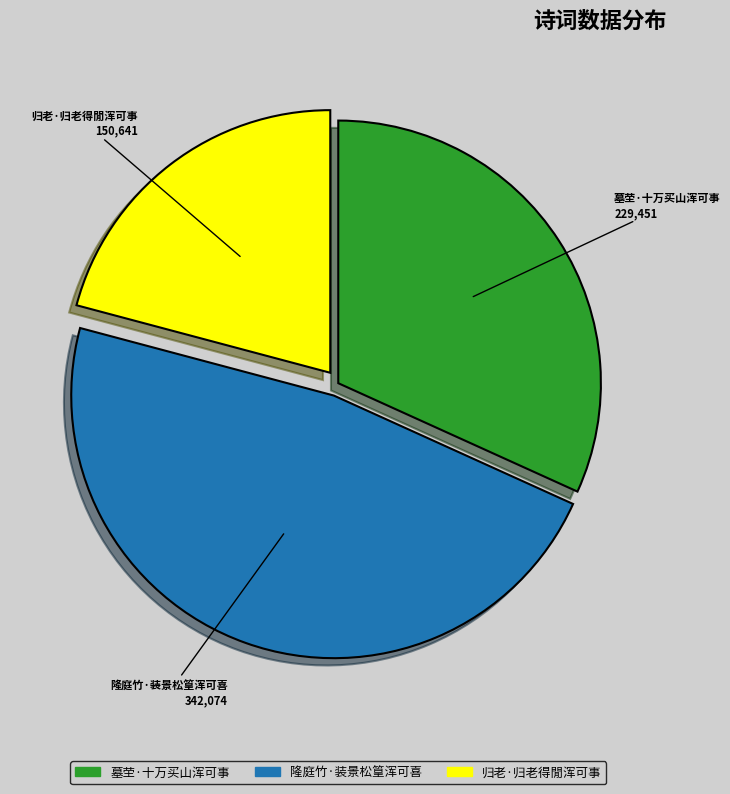

Is 隆庭竹·装景松篁浑可喜 the majority of the pie?

No